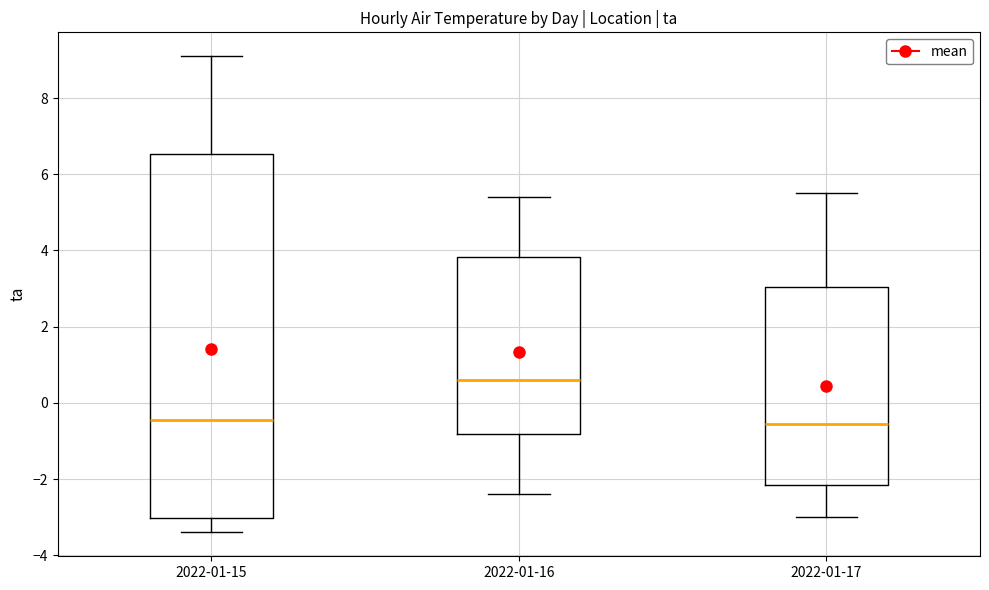

Which box is the tallest, from its lower edge to its upper edge?

2022-01-15